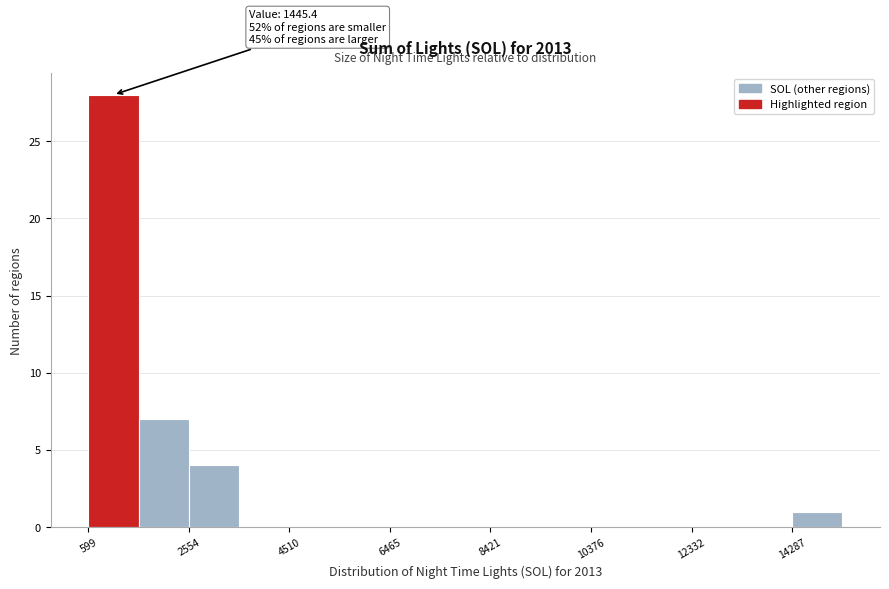

Over which range of the x-axis is the bar tallest?

600 to 1600